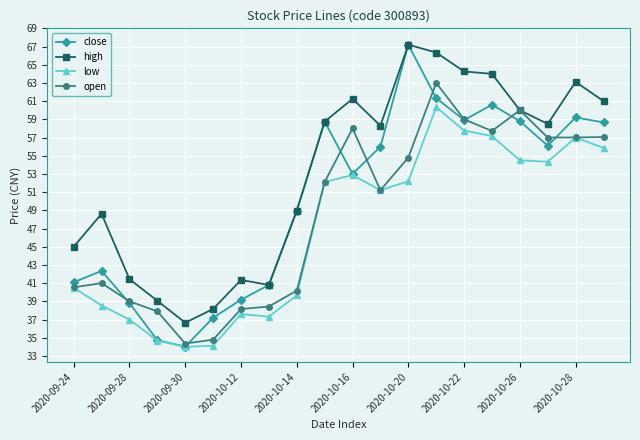

Which series has the largest total across all categories?

high